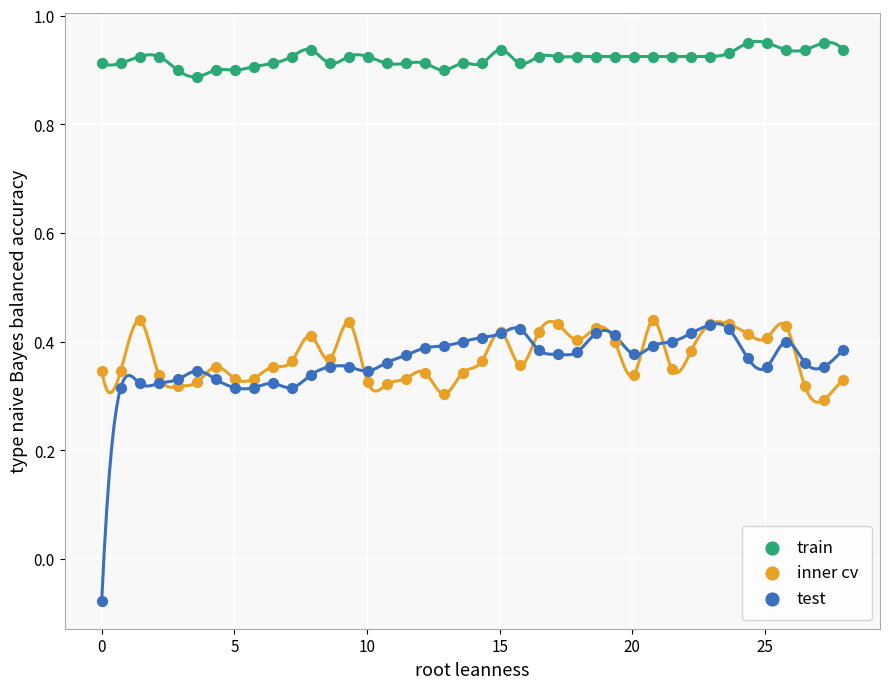

Which series reaches the minimum Y coordinate?

test